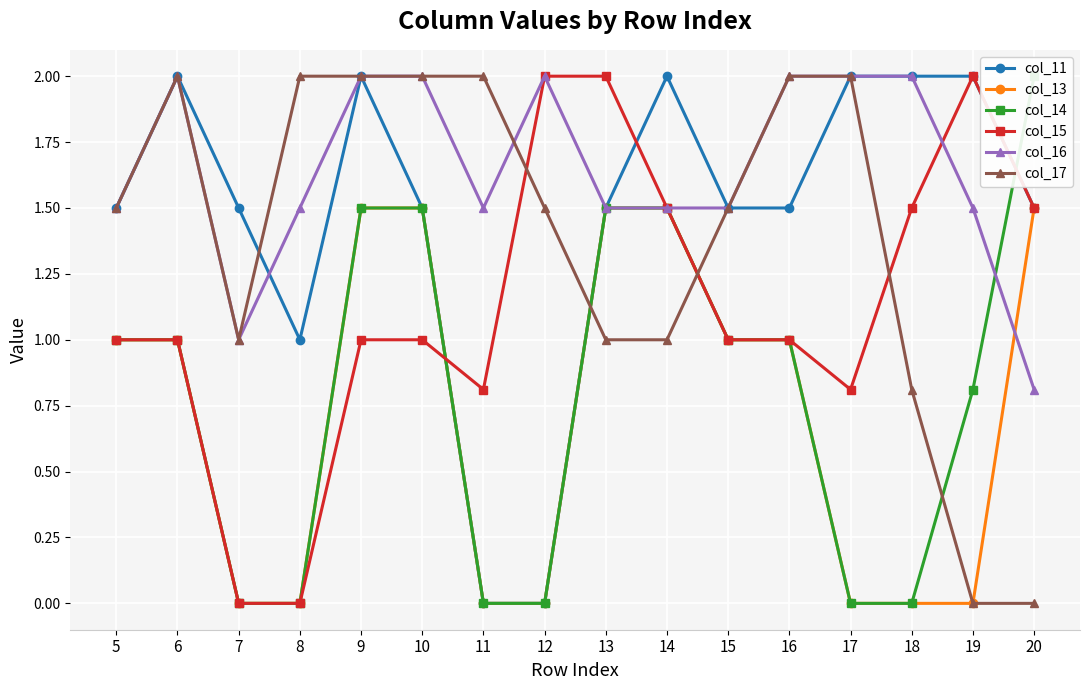

Count the number of data series in this chart.

6